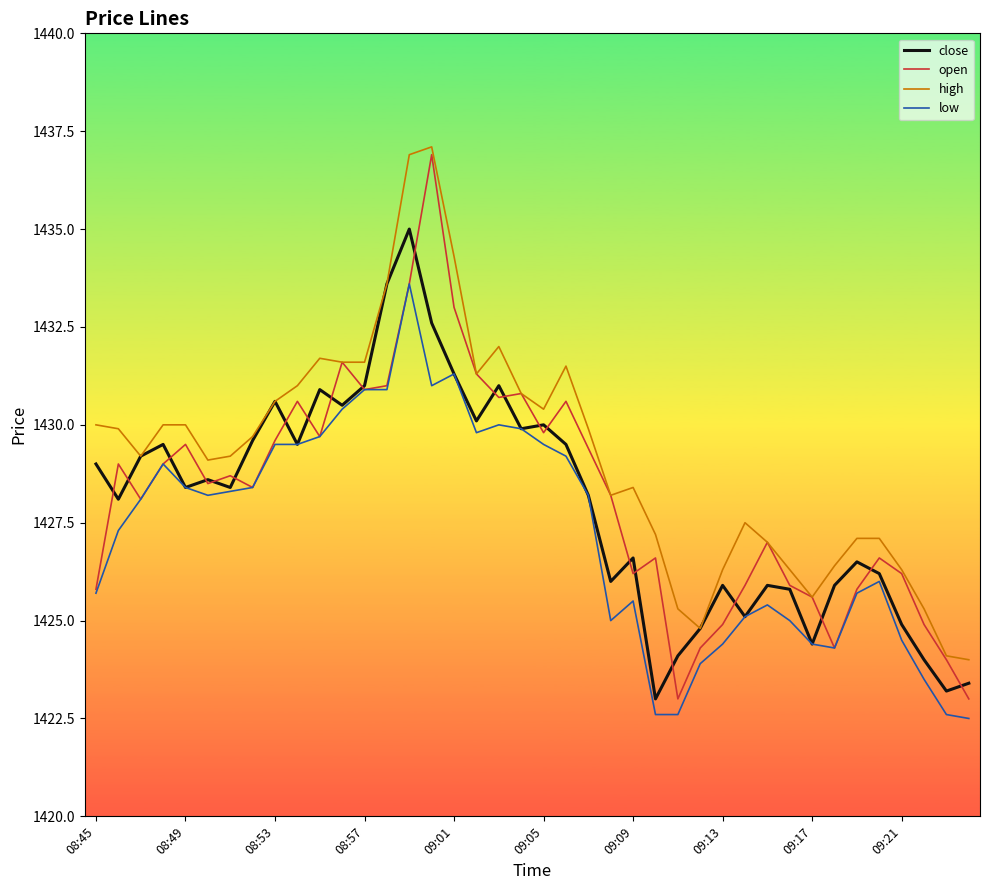

What is the maximum value for high?

1437.1